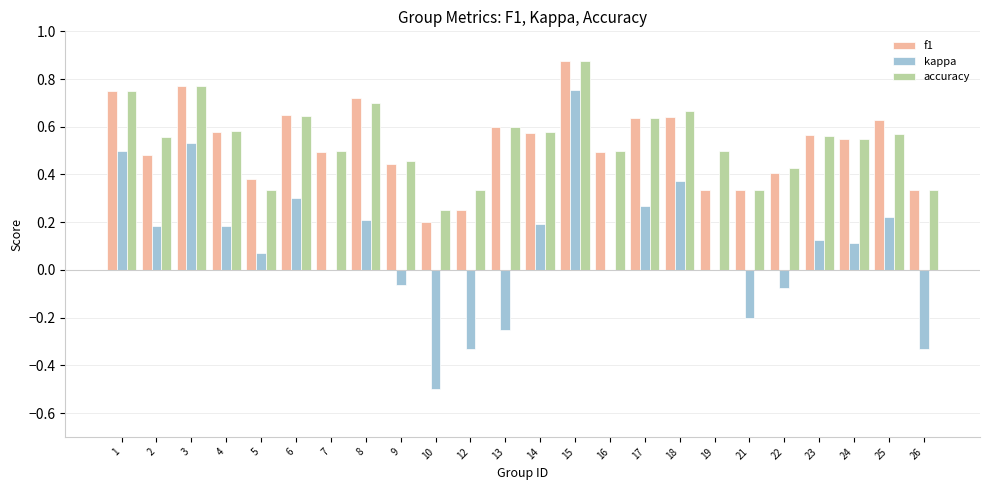

At which category is the sum across all series the highest?

15